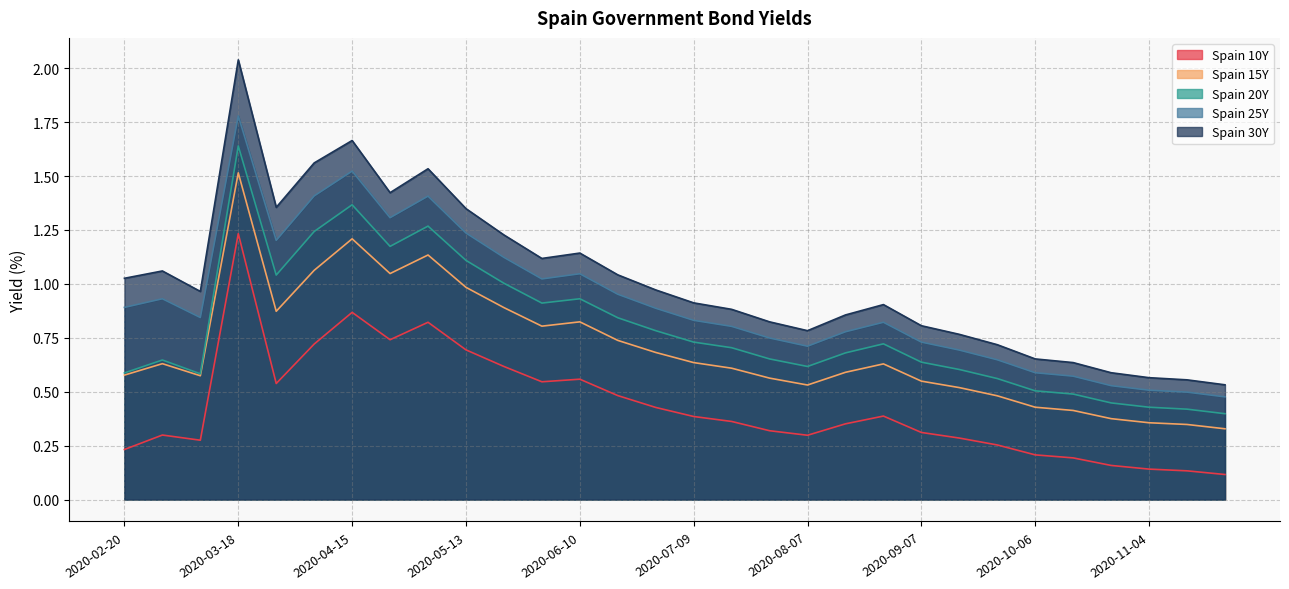

Which series changed the most between 2020-07-29 and 2020-08-27?

Spain 30Y